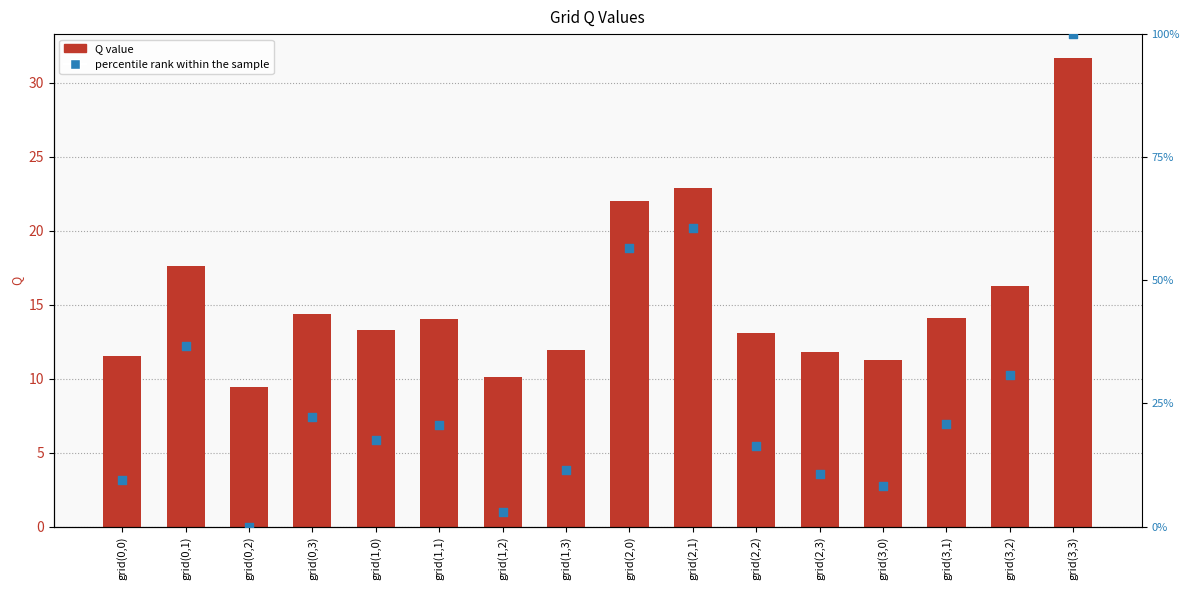

Which series contains the lowest Y value?

percentile rank within the sample